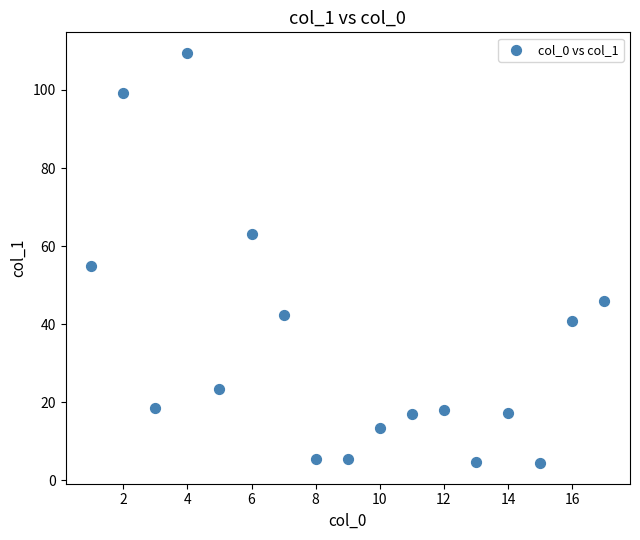

What is the range of Y values (max minus min)?

105.1